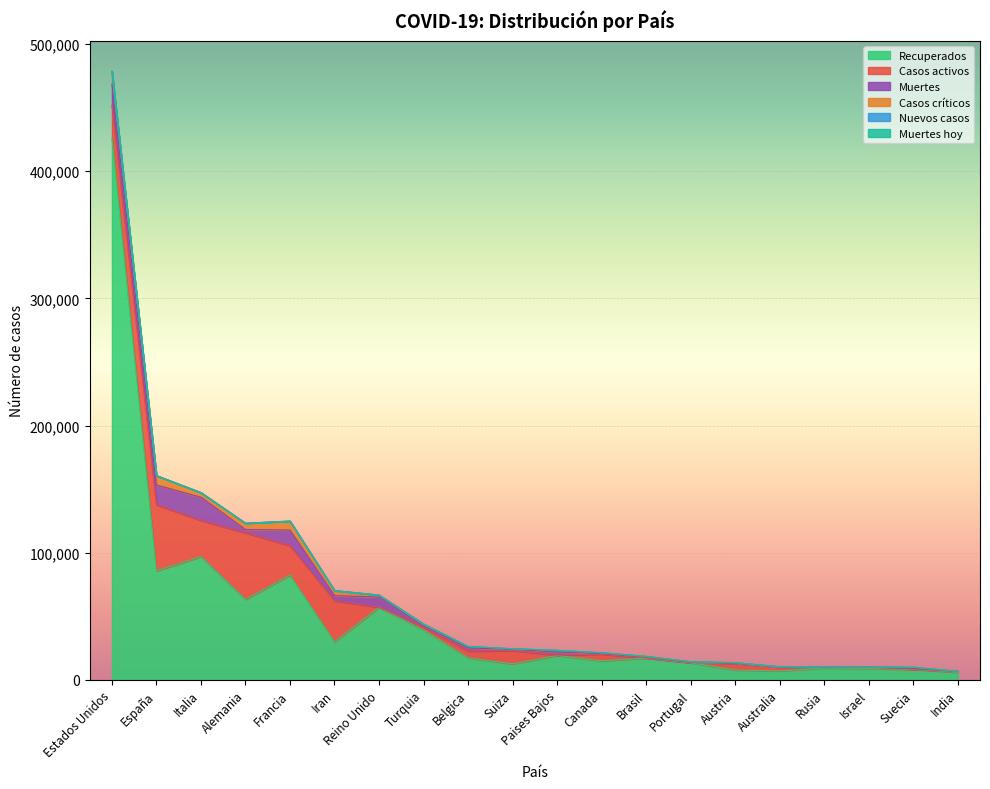

Does the chart display data point markers on the line(s)?

No